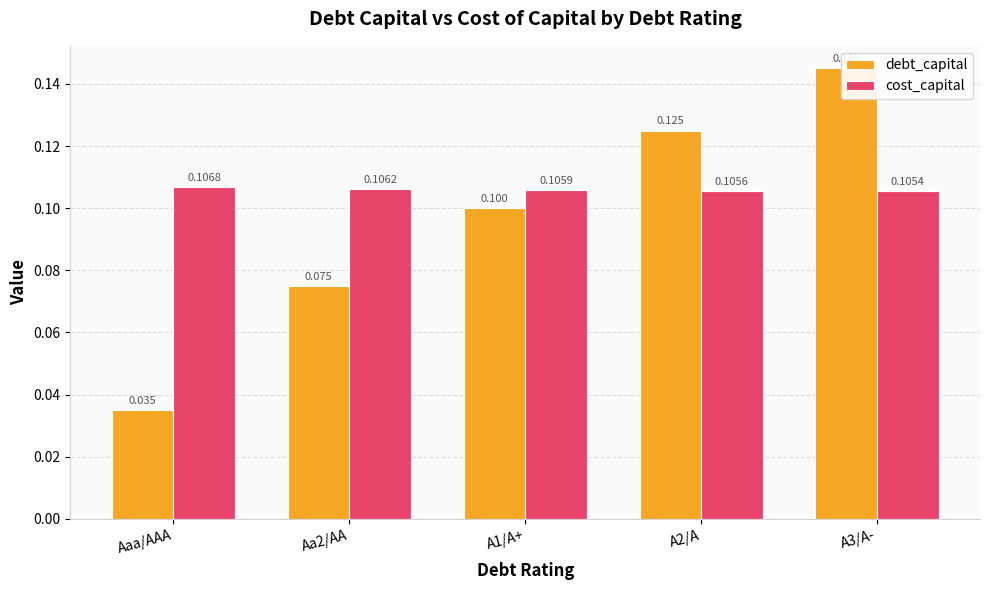

Which category has the highest value across all series?

A3/A-